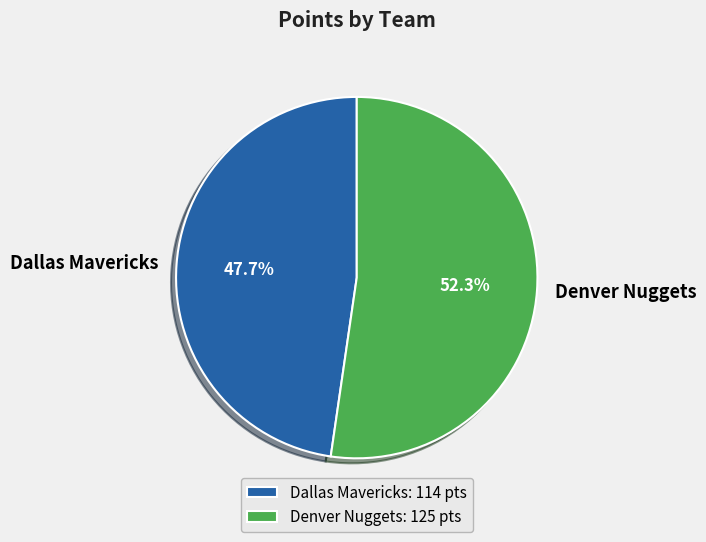

Do Dallas Mavericks and Denver Nuggets together represent more than half of the pie?

Yes